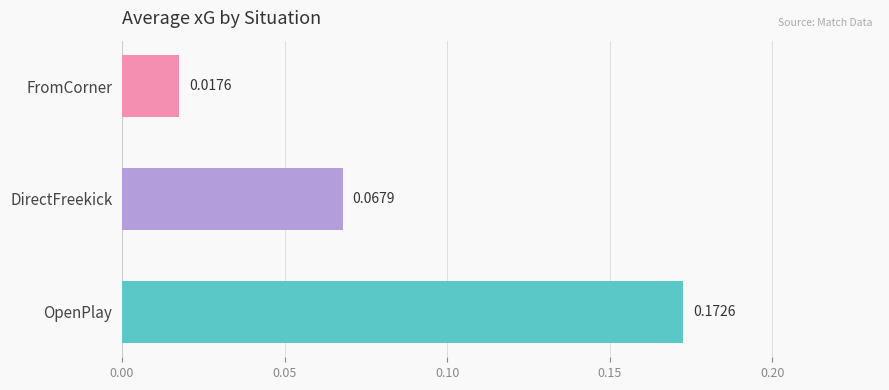

Where is the data nearest to the value 0?

FromCorner